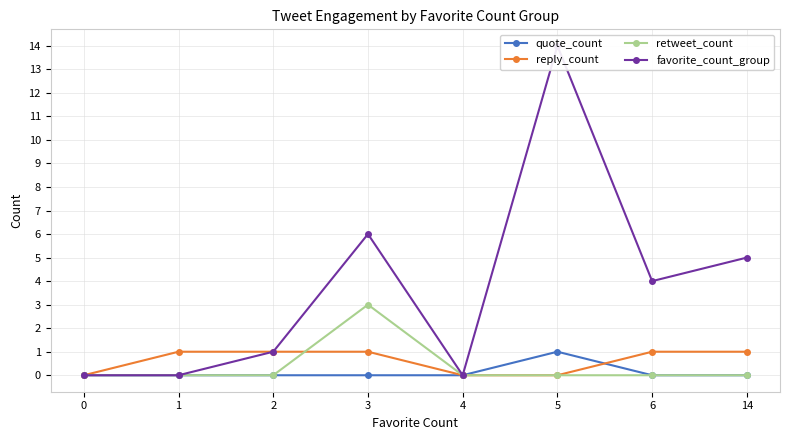

What are all the series names shown in the legend?

quote_count, reply_count, retweet_count, favorite_count_group